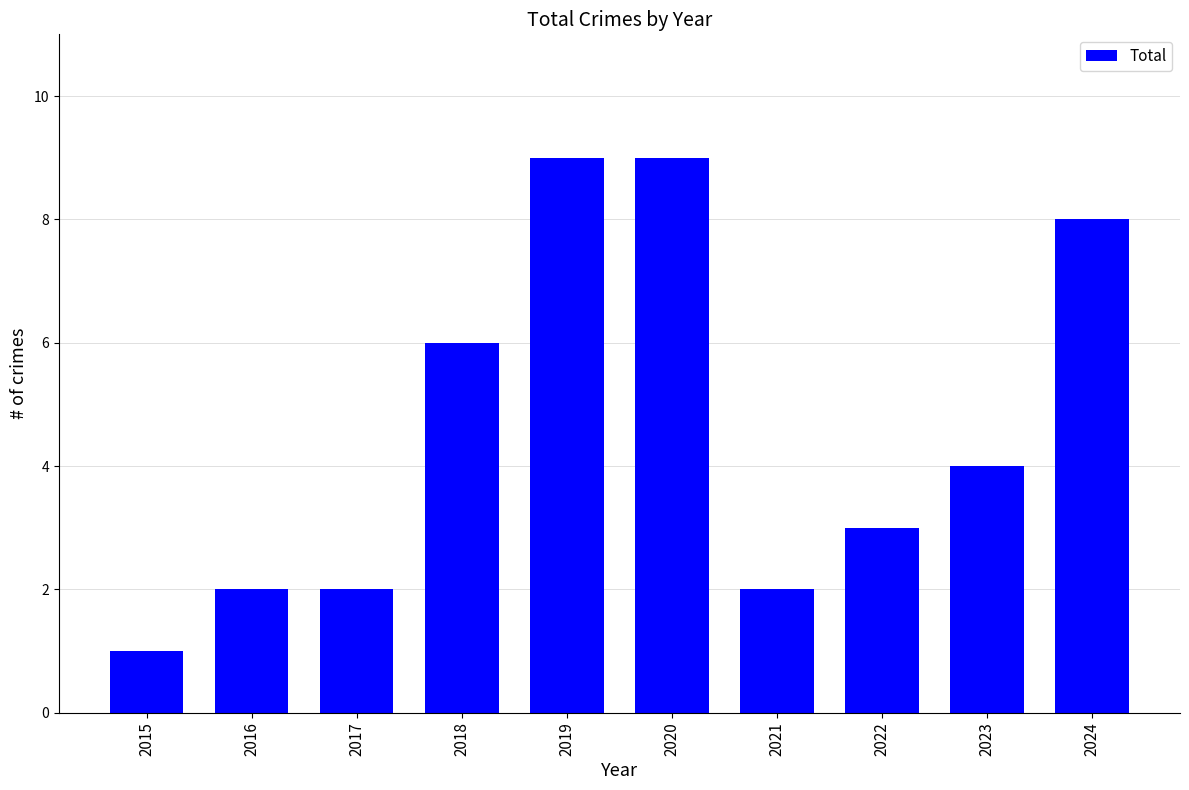

What is the sum of the values at 2021 and 2019?

11